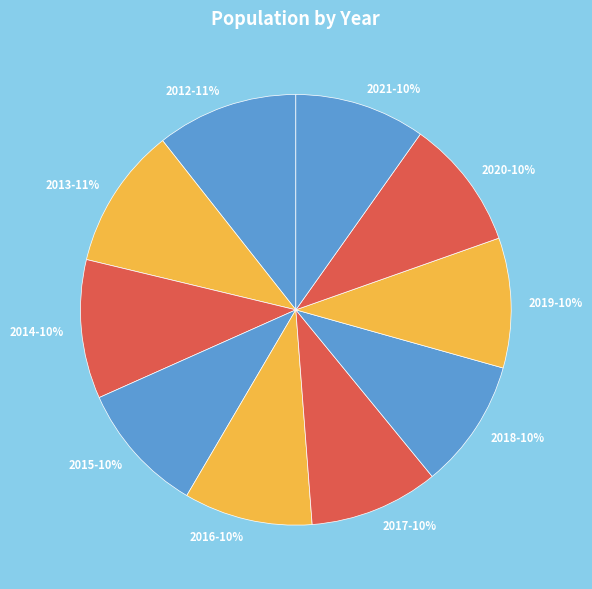

Does 2019 represent more than half of the total?

No